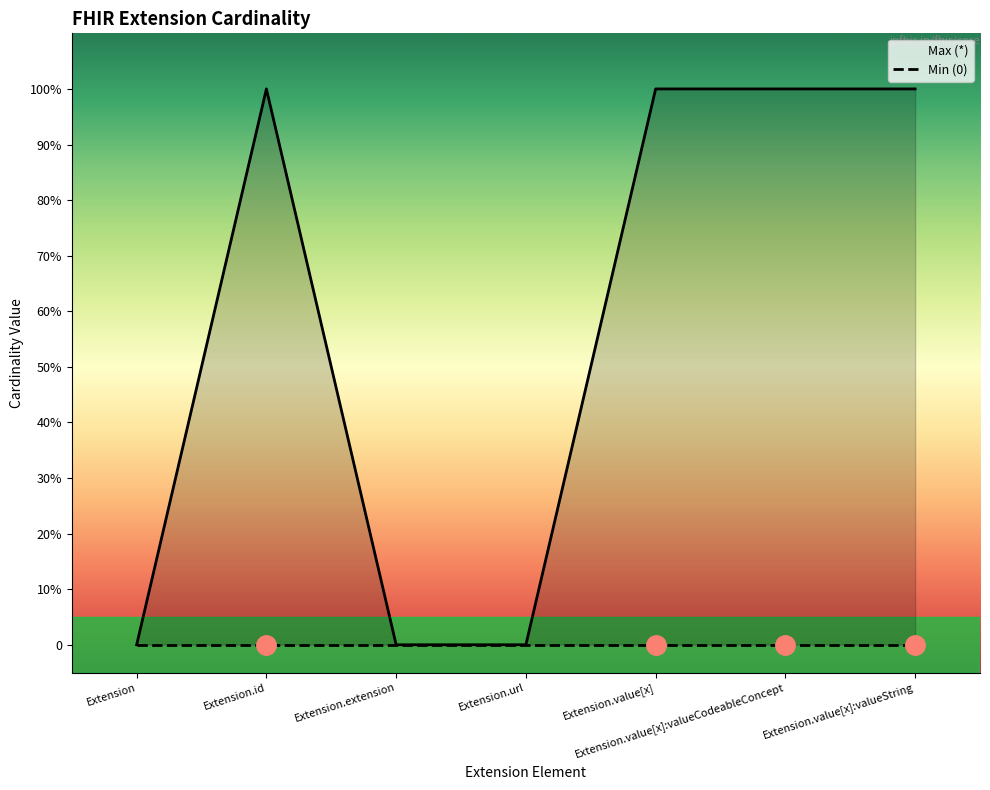

How many positive values are there?

4